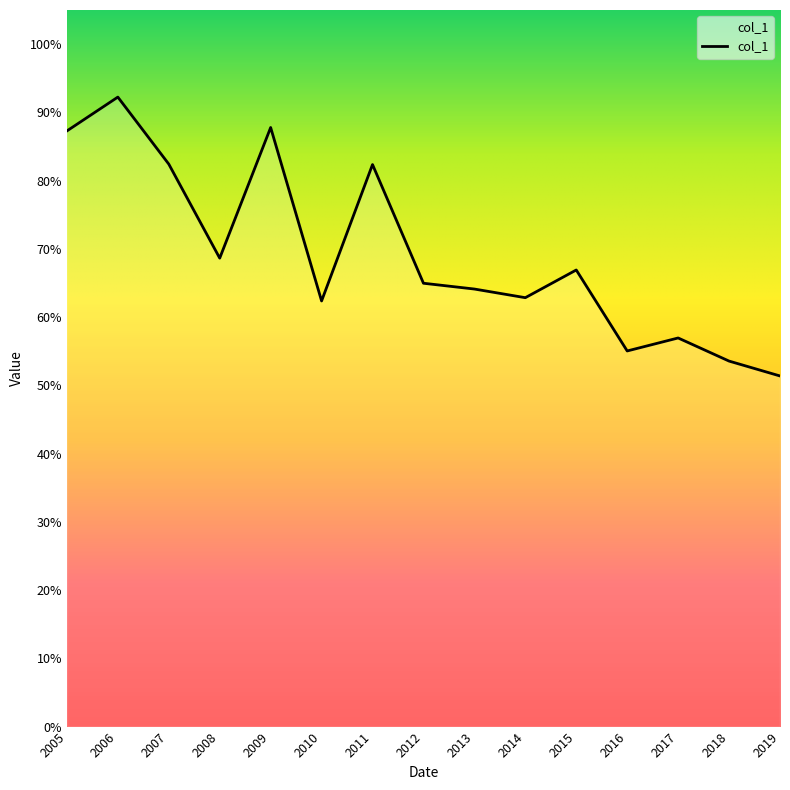

Does the chart have visible grid lines?

No